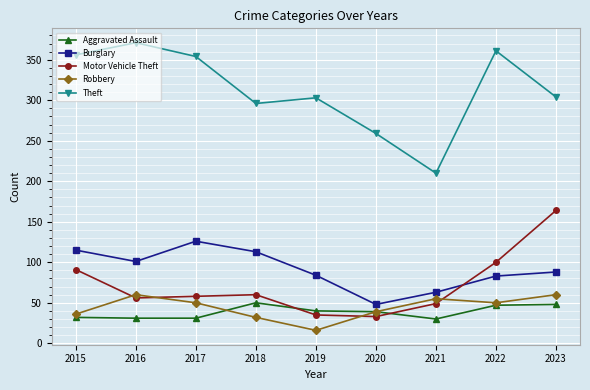

Which series has the largest total across all categories?

Theft